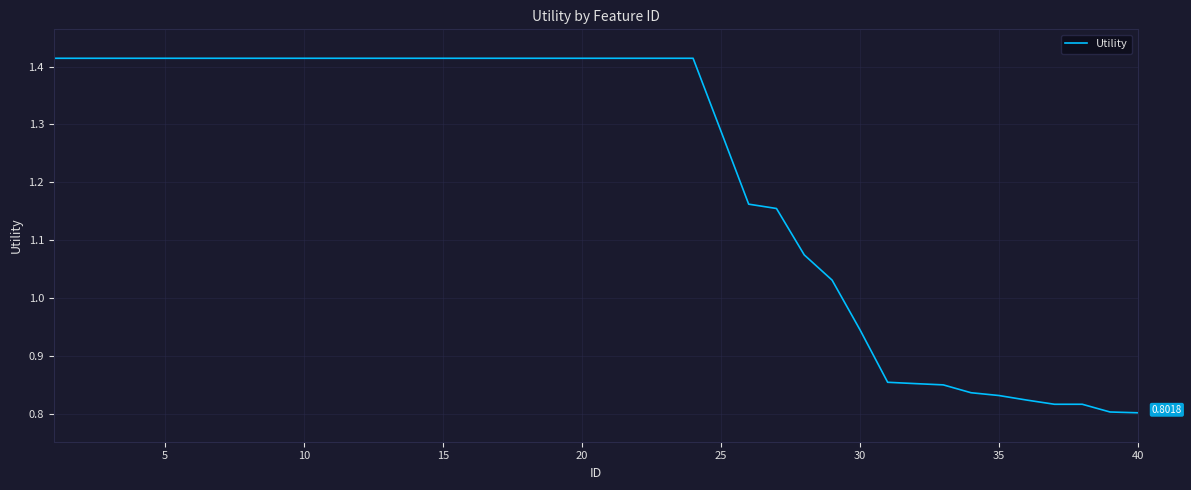

Is this an area chart (filled region under the line)?

No